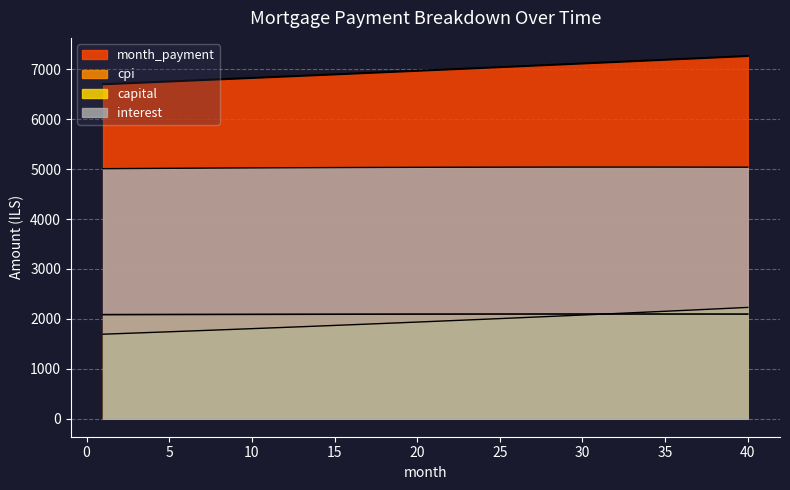

What is the total value across all series at 12?

15806.8